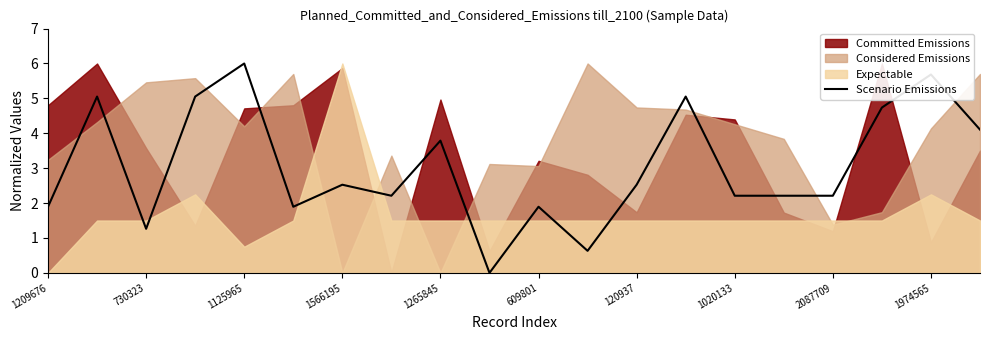

The value of Scenario Emissions at 1566195 is 2.5. True or false?

True